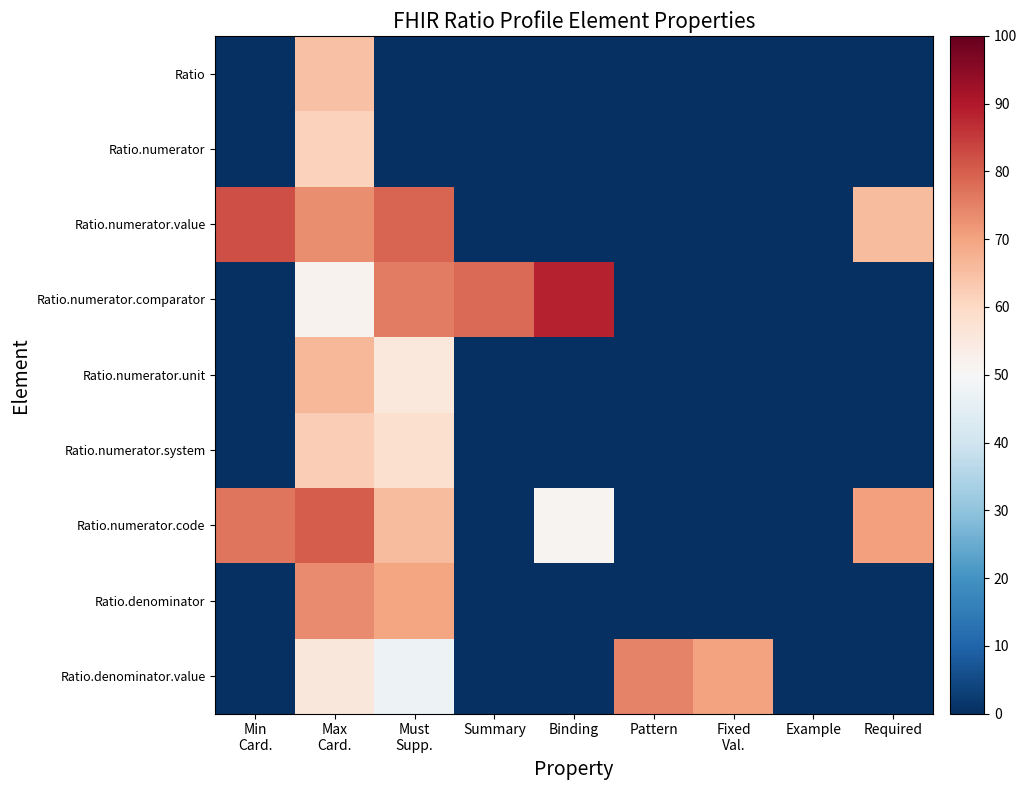

At which category is the sum across all series the highest?

Max
Card.